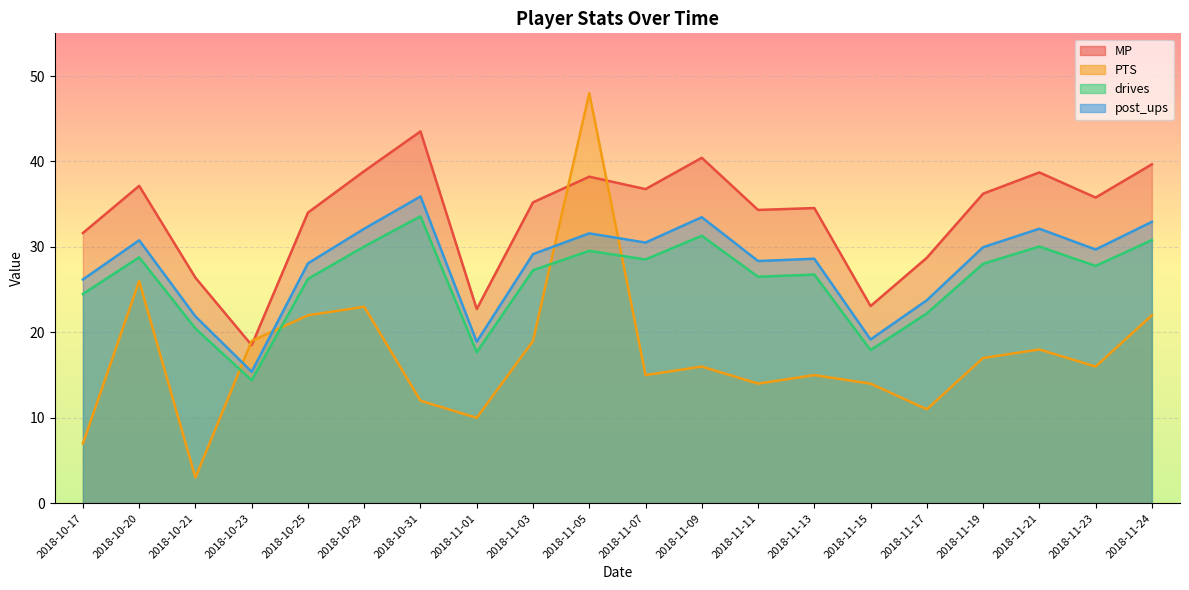

True or false: PTS has a value of 15.0 at 2018-11-07.

True